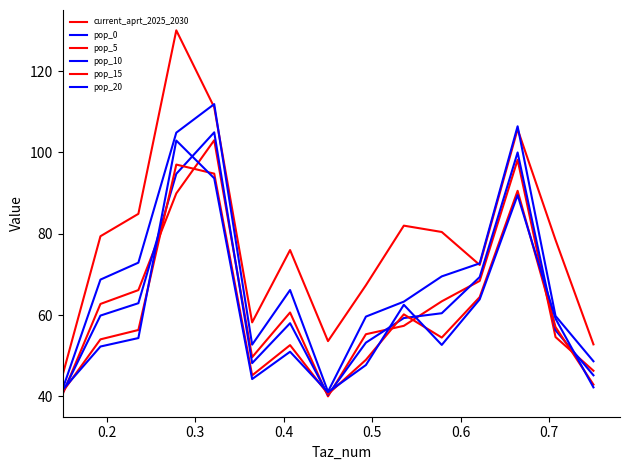

How many lines are shown in the chart?

6